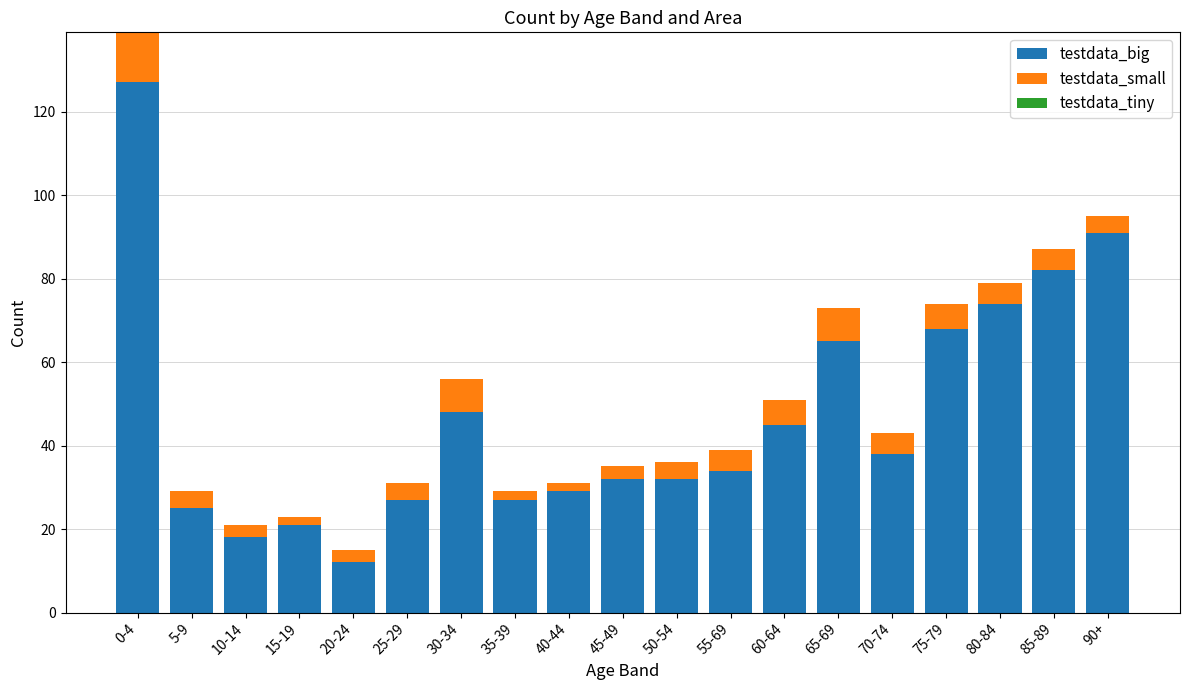

How many categories are shown in the chart?

19